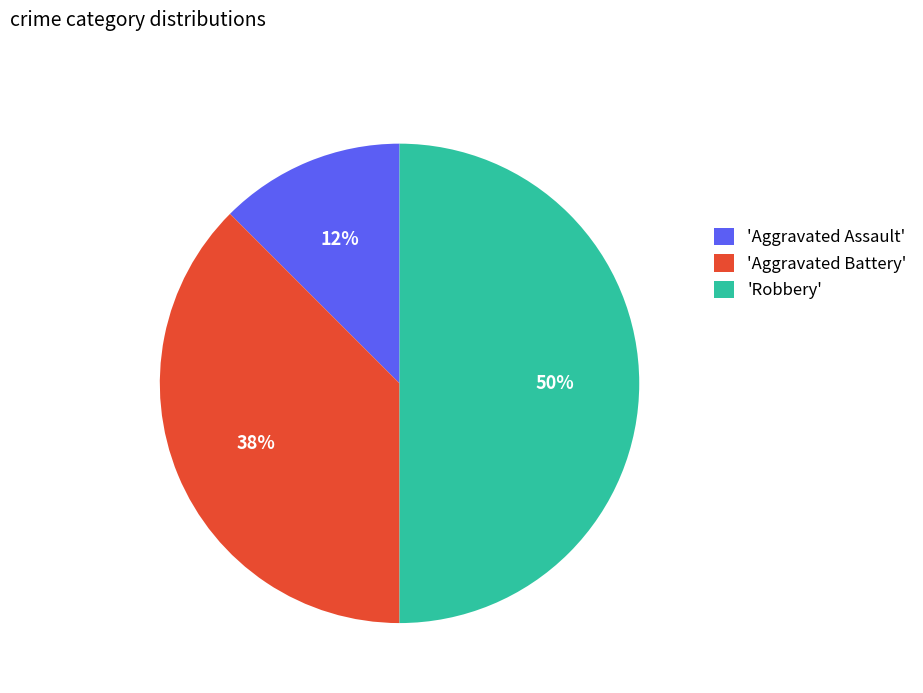

To the nearest percent, what is the average slice percentage?

33%